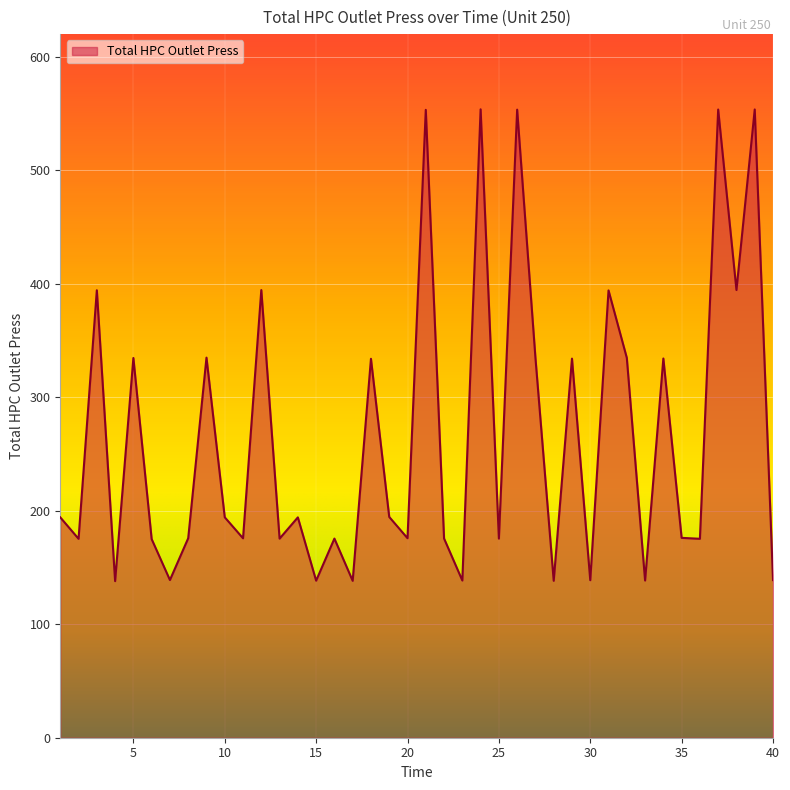

What is the difference between the maximum and minimum values?

415.8